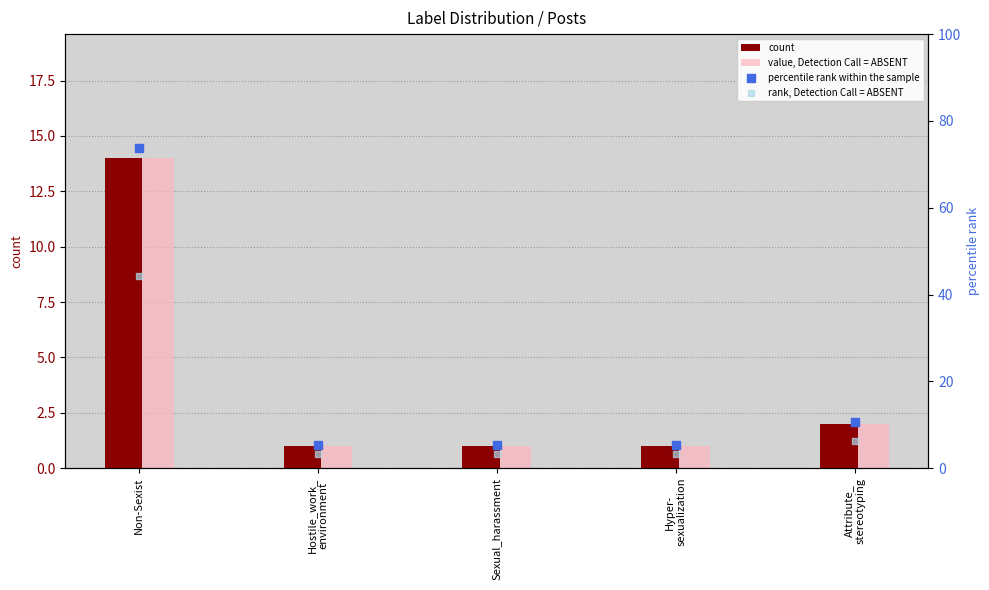

What are all the series names shown in the legend?

count, value, Detection Call = ABSENT, percentile rank within the sample, rank, Detection Call = ABSENT